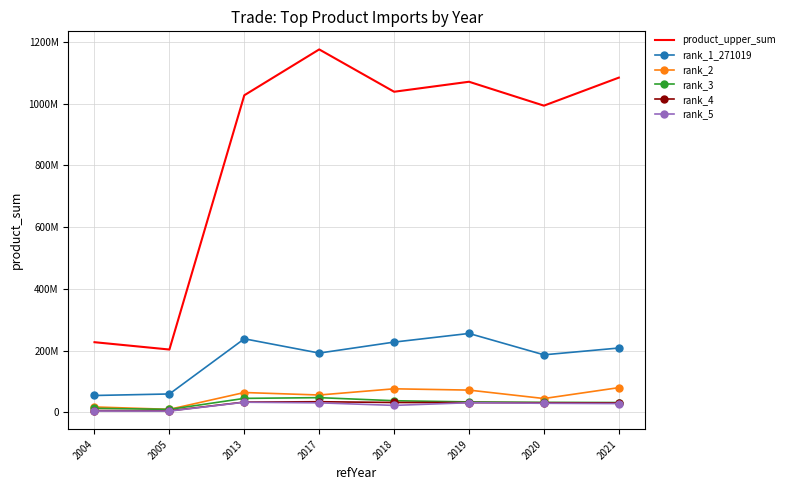

What is the value of the rank_1_271019 point at the 5th from the left?

227331314.4